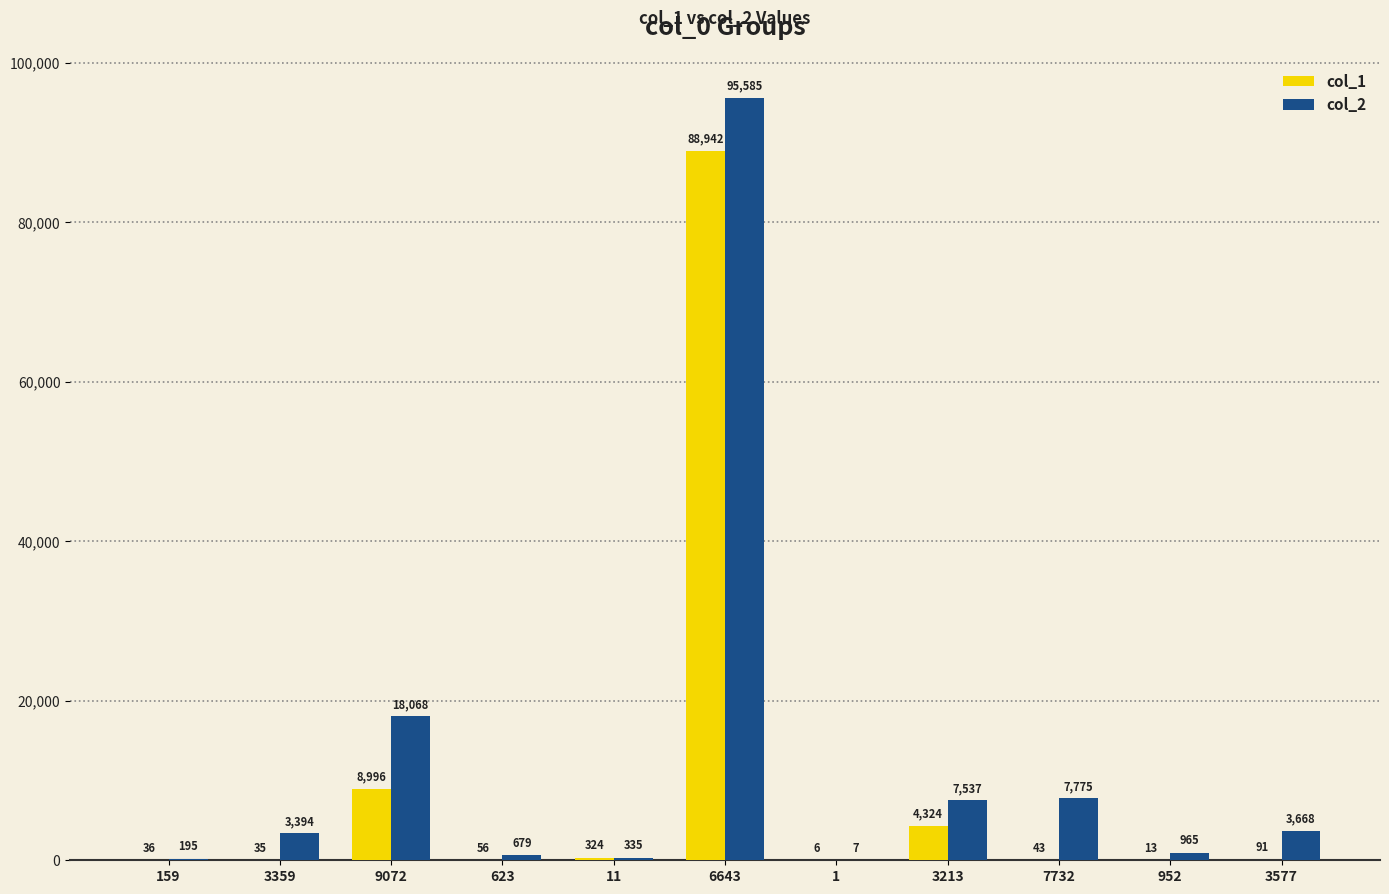

True or false: col_2 has a value of 7 at 1.

True